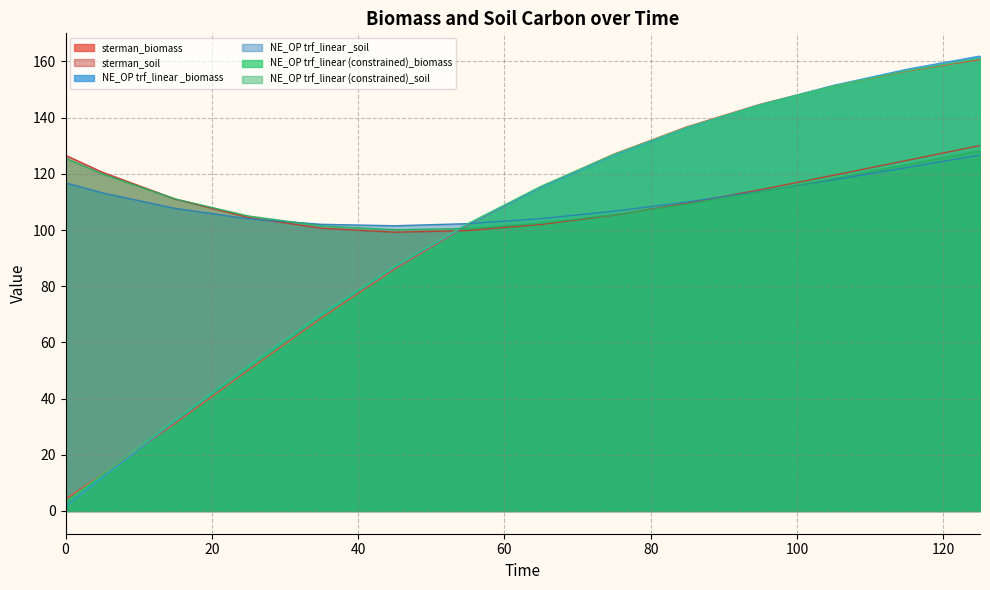

What is the difference between the maximum and minimum values in the sterman_soil series?

30.8